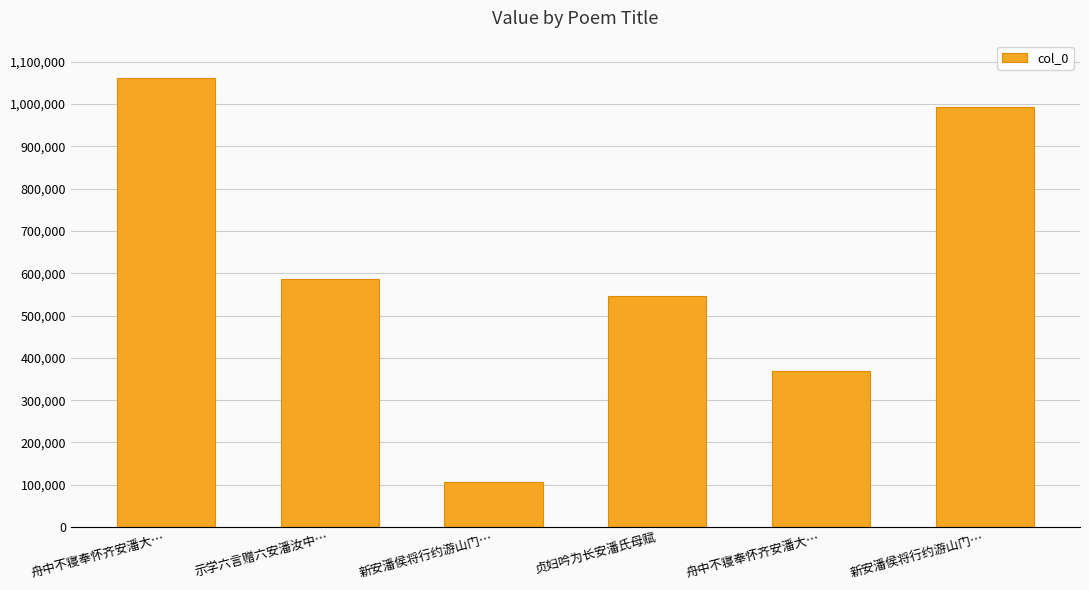

The value at 舟中不寝奉怀齐安潘大… is 1492462. True or false?

False